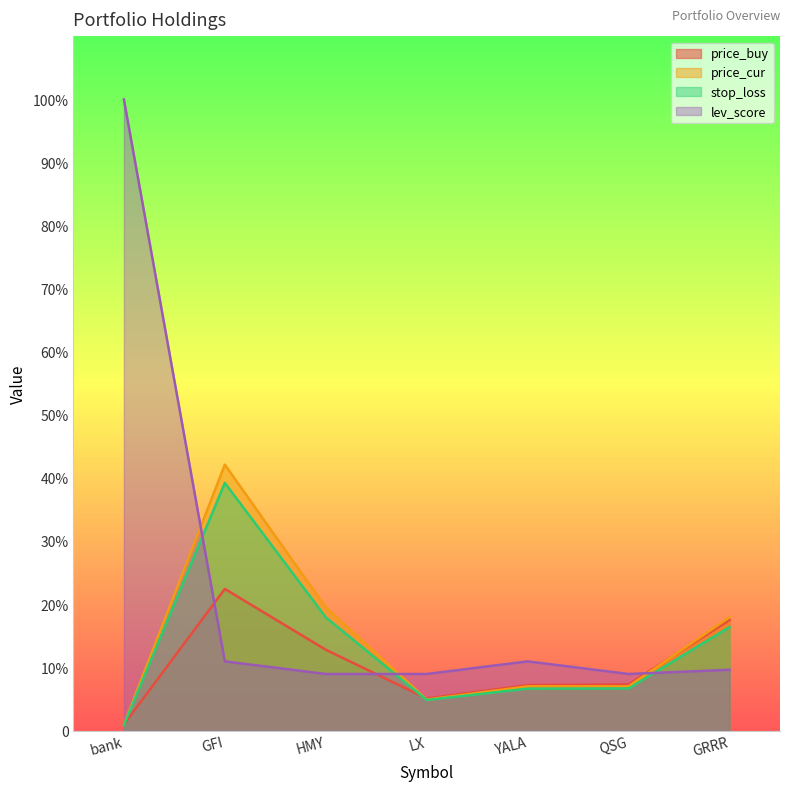

What is the label of the 2nd point from the left?

GFI